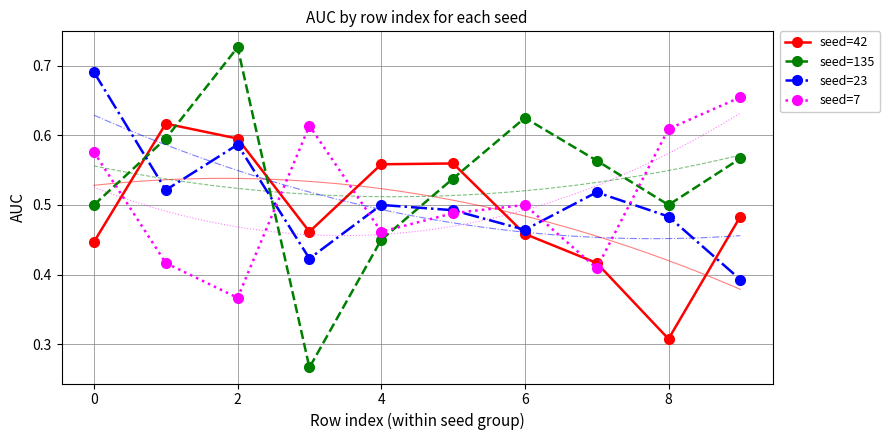

At which label is seed=42 closest to 0?

8